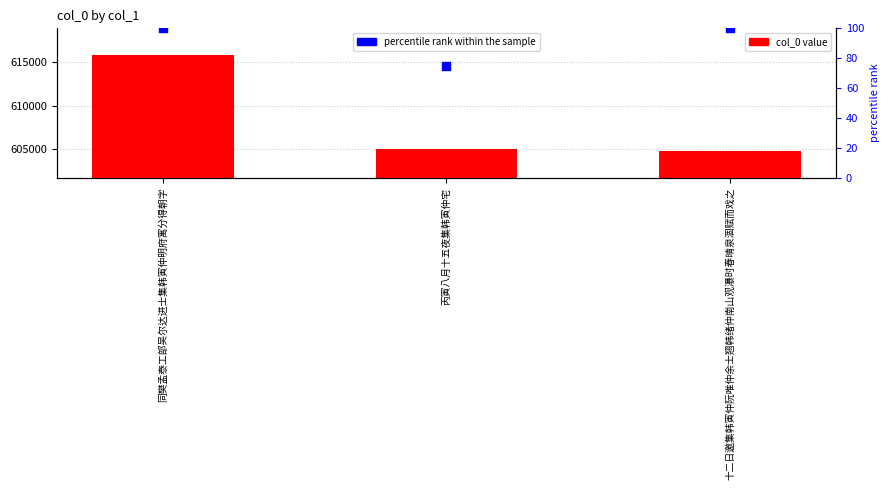

At how many categories does at least one series exceed 119761?

3